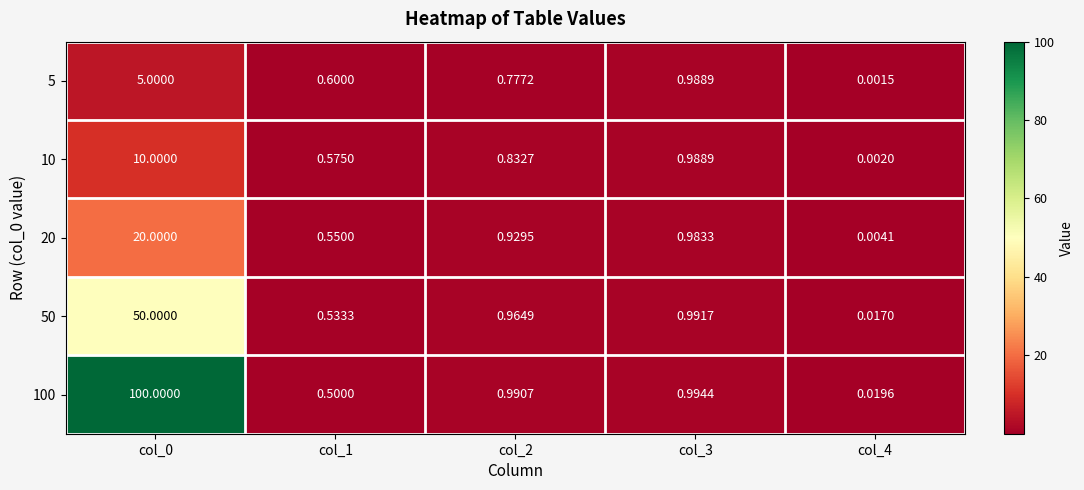

Count the number of categories in the chart.

5